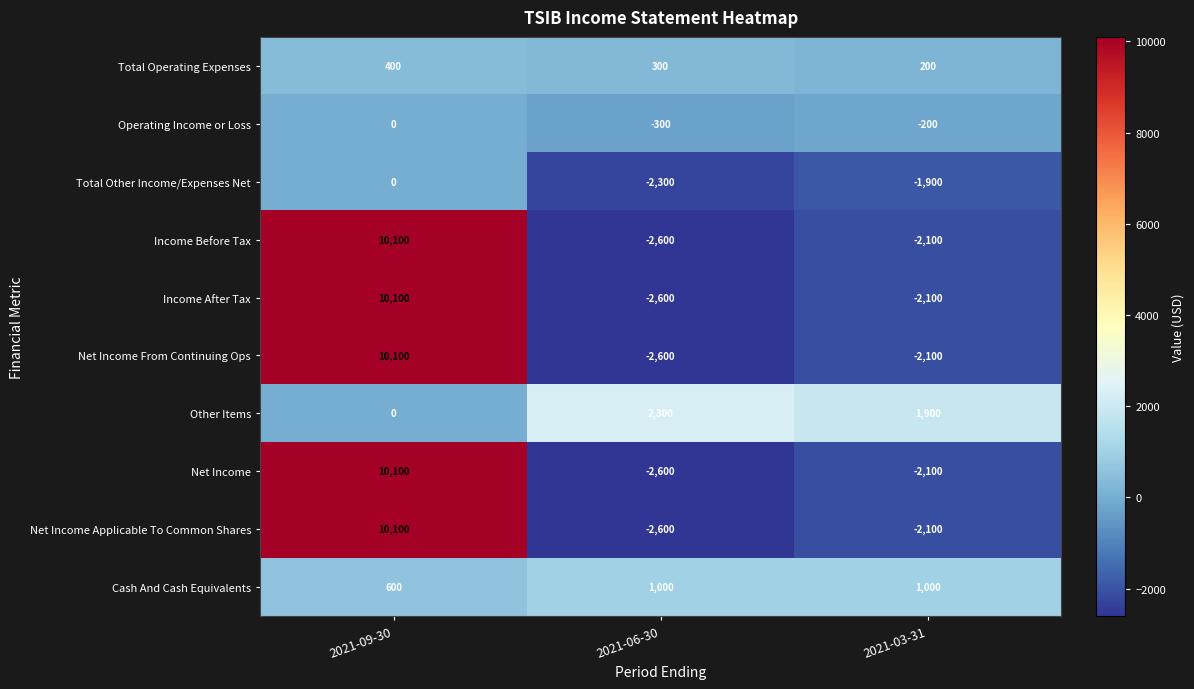

Reading left to right, list all the values displayed in this chart.

Total Operating Expenses: 400	300	200
Operating Income or Loss: 0	-300	-200
Total Other Income/Expenses Net: 0	-2300	-1900
Income Before Tax: 10100	-2600	-2100
Income After Tax: 10100	-2600	-2100
Net Income From Continuing Ops: 10100	-2600	-2100
Other Items: 0	2300	1900
Net Income: 10100	-2600	-2100
Net Income Applicable To Common Shares: 10100	-2600	-2100
Cash And Cash Equivalents: 600	1000	1000